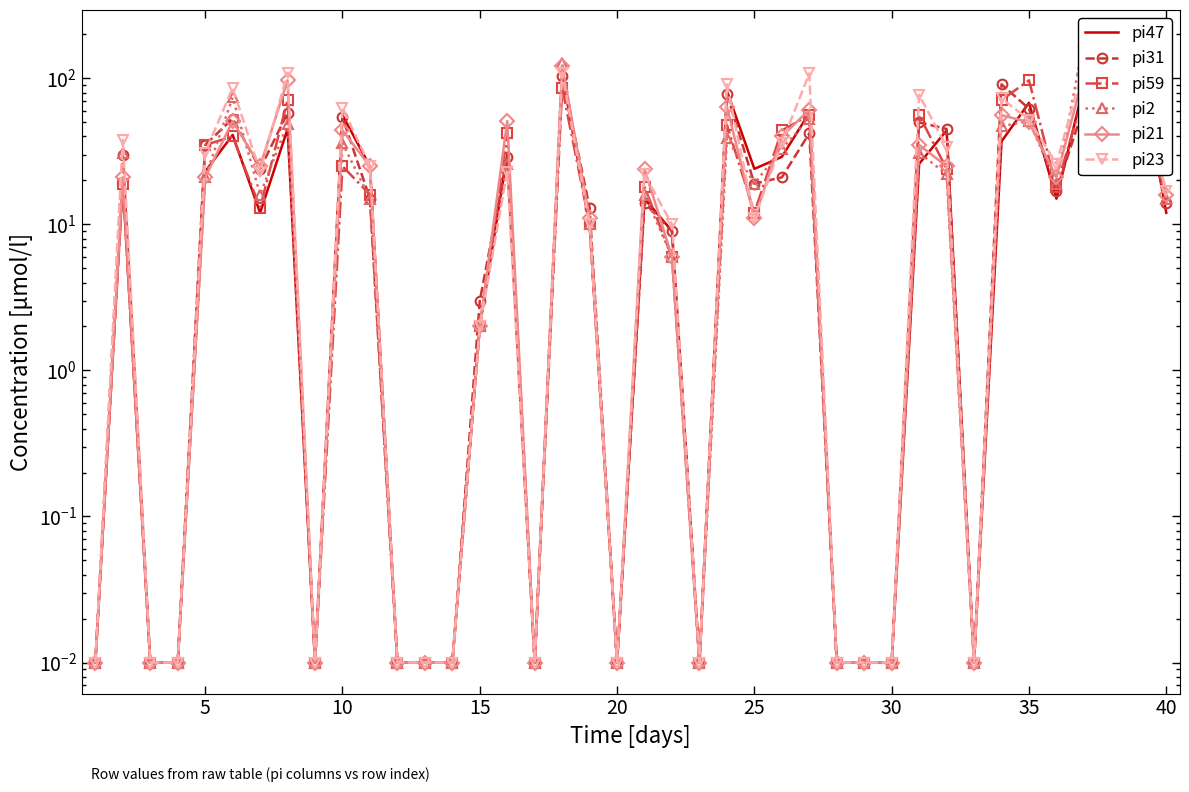

What are all the series names shown in the legend?

pi47, pi31, pi59, pi2, pi21, pi23